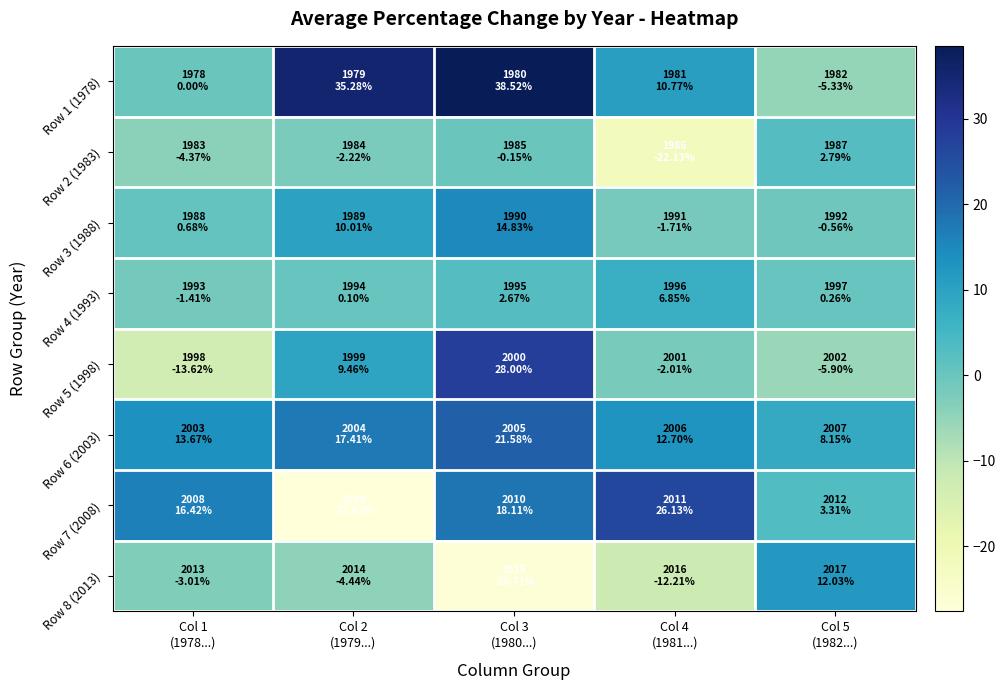

Rank the series by their maximum value, from lowest to highest.

Row 2 (1983), Row 4 (1993), Row 8 (2013), Row 3 (1988), Row 6 (2003), Row 7 (2008), Row 5 (1998), Row 1 (1978)